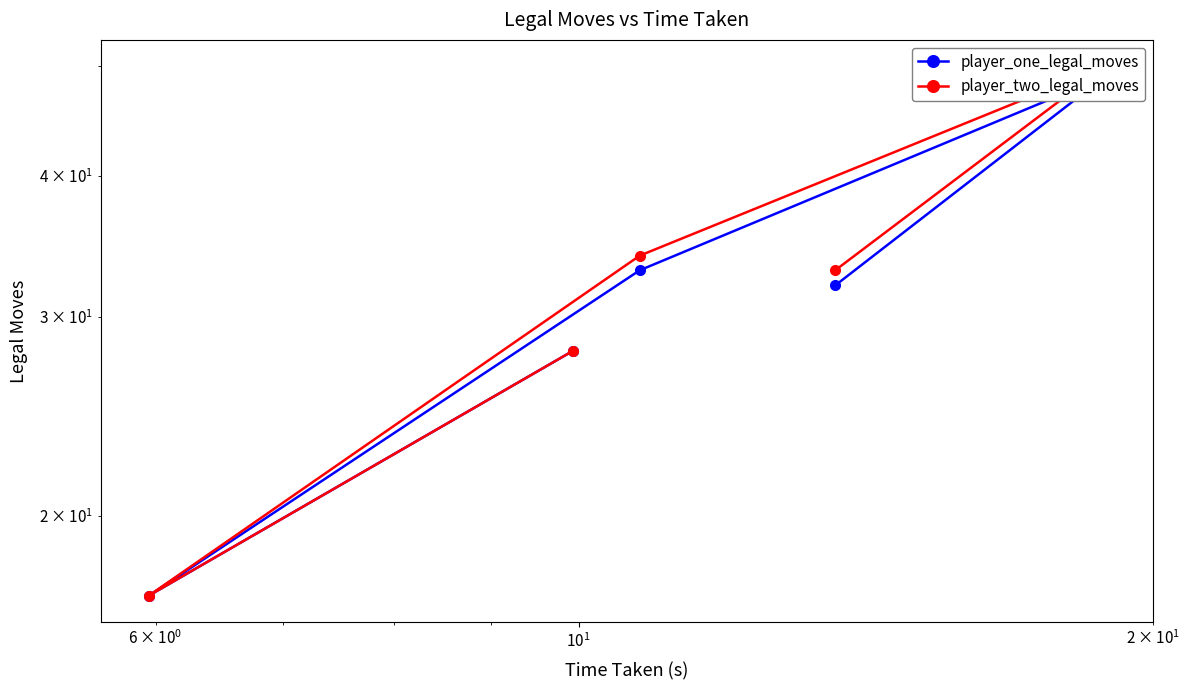

True or false: player_one_legal_moves has more than 1 points higher than both neighbors.

False